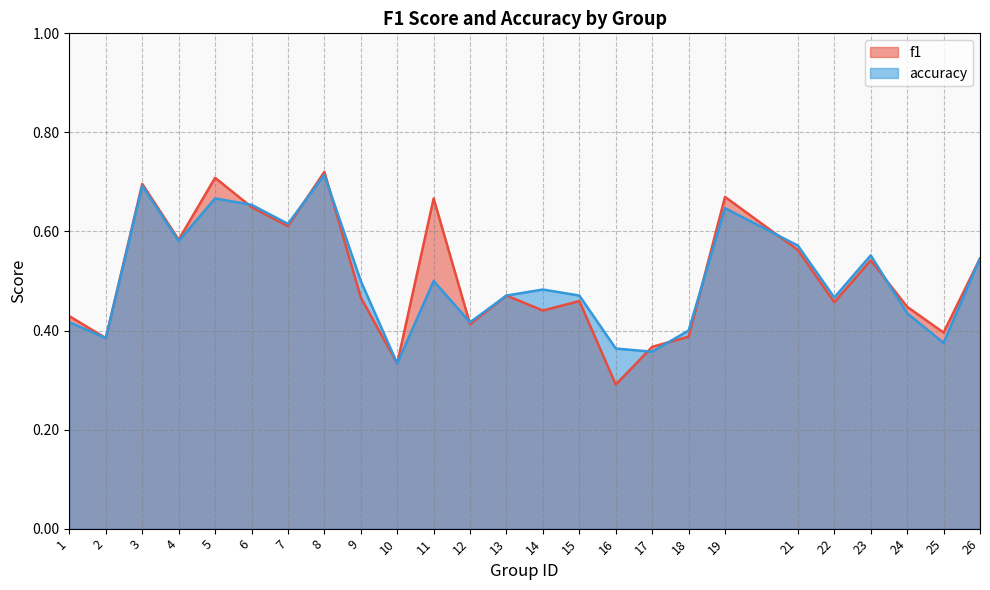

What is the average value of the accuracy series?

0.5